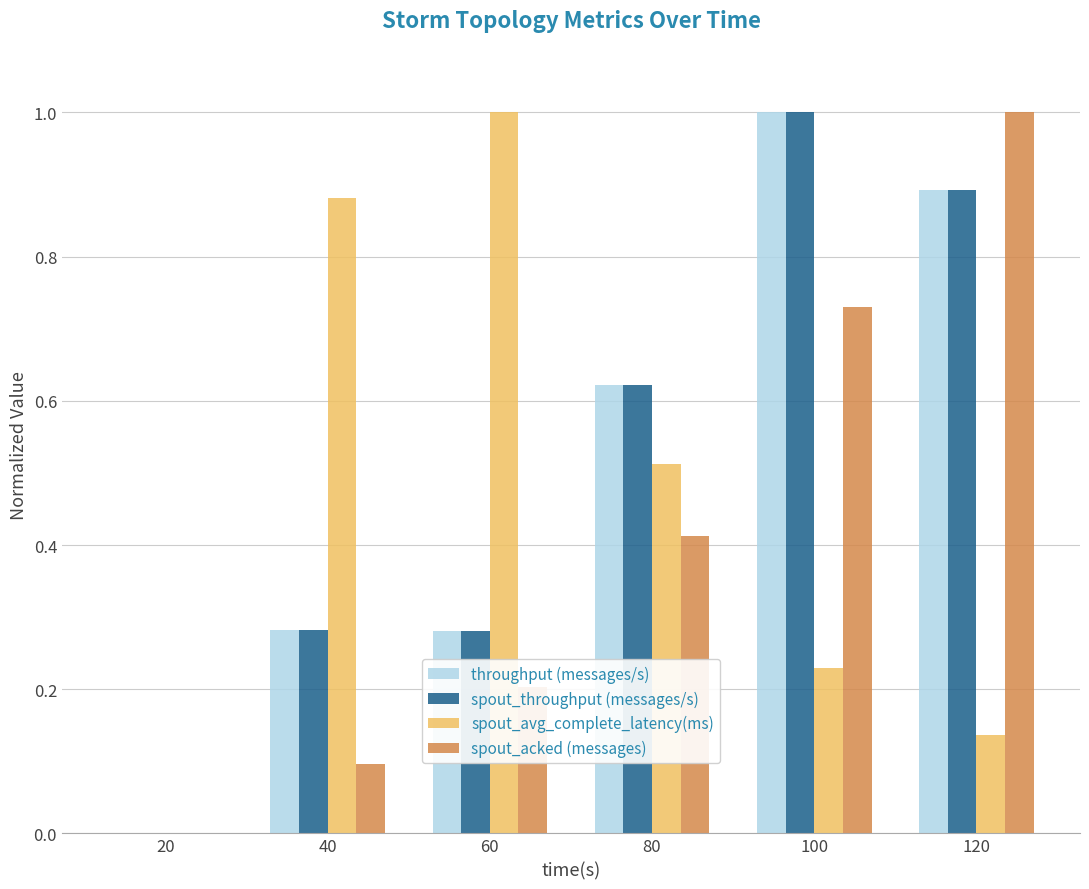

What is the sum of all throughput (messages/s) values?

3.1